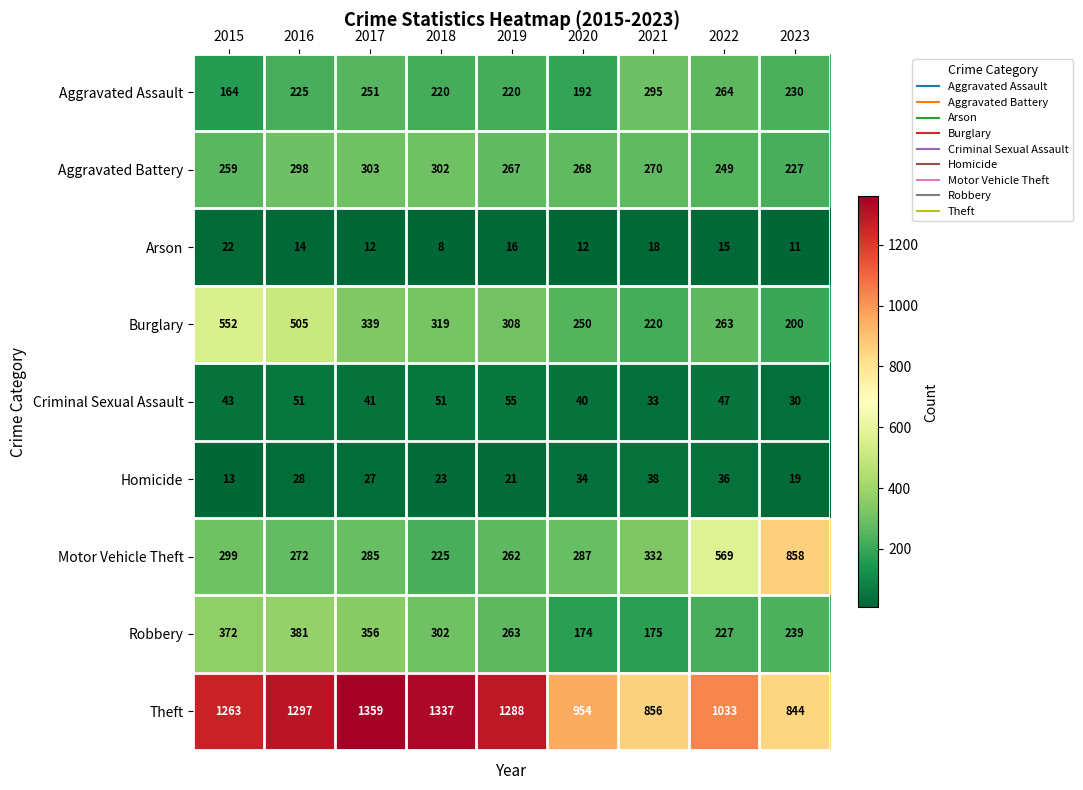

At which label is Burglary closest to 376?

2017